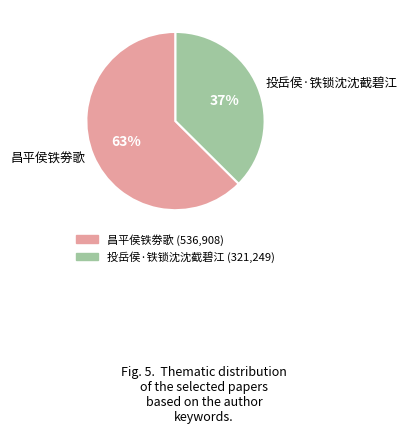

Is it true that 昌平侯铁劵歌 is 63% of the pie?

True